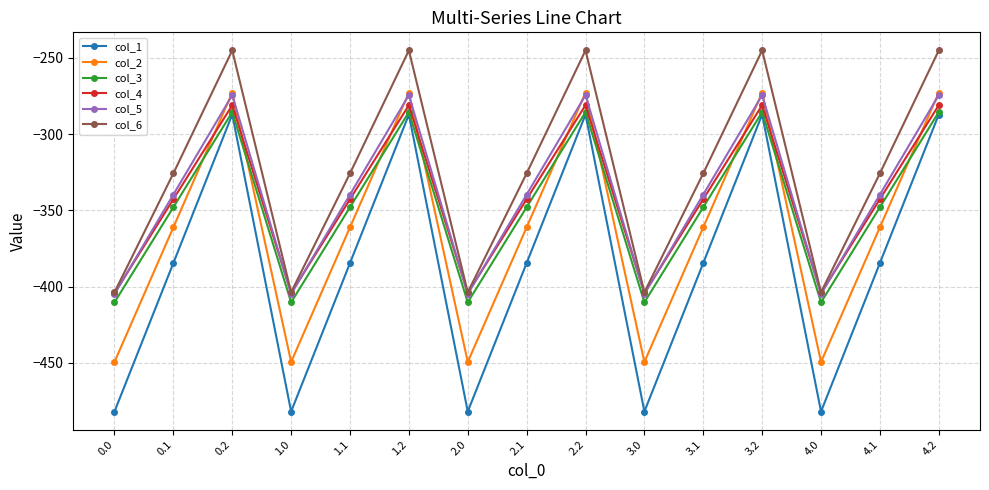

What are all the series names shown in the legend?

col_1, col_2, col_3, col_4, col_5, col_6